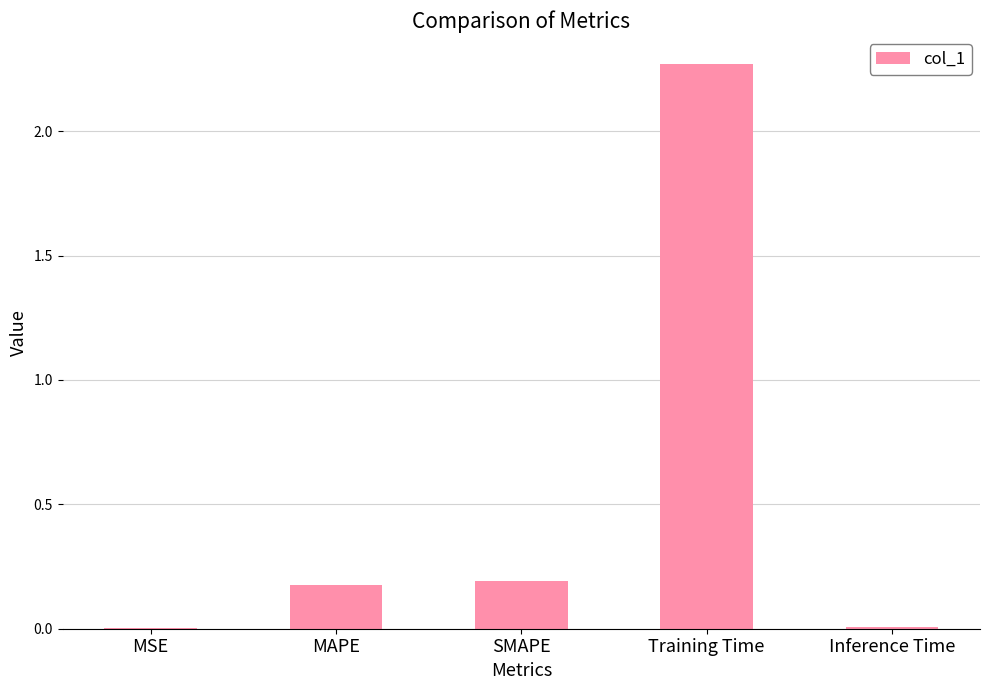

What is the sum of all values?

2.6